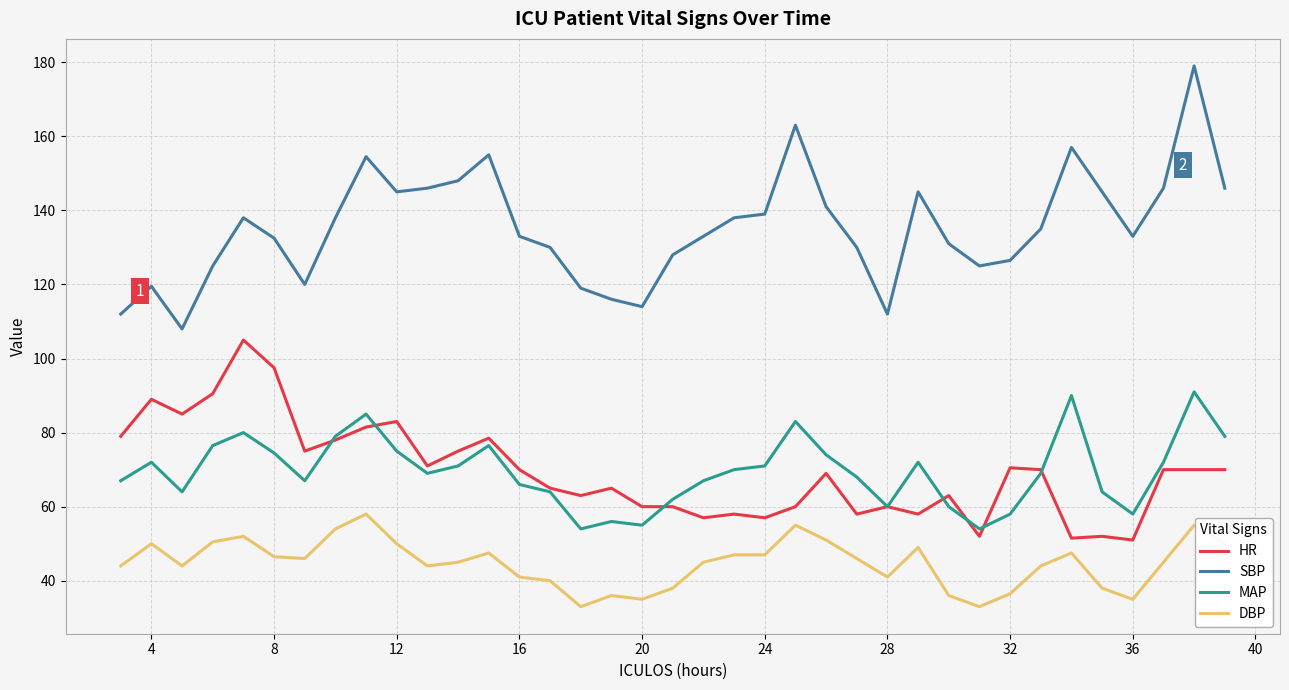

Which series has the widest spread of values?

SBP